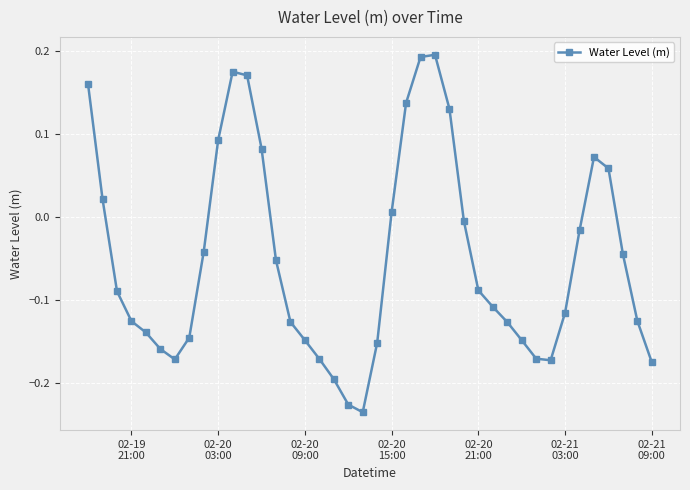

What is the difference between the maximum and second lowest values?

0.4